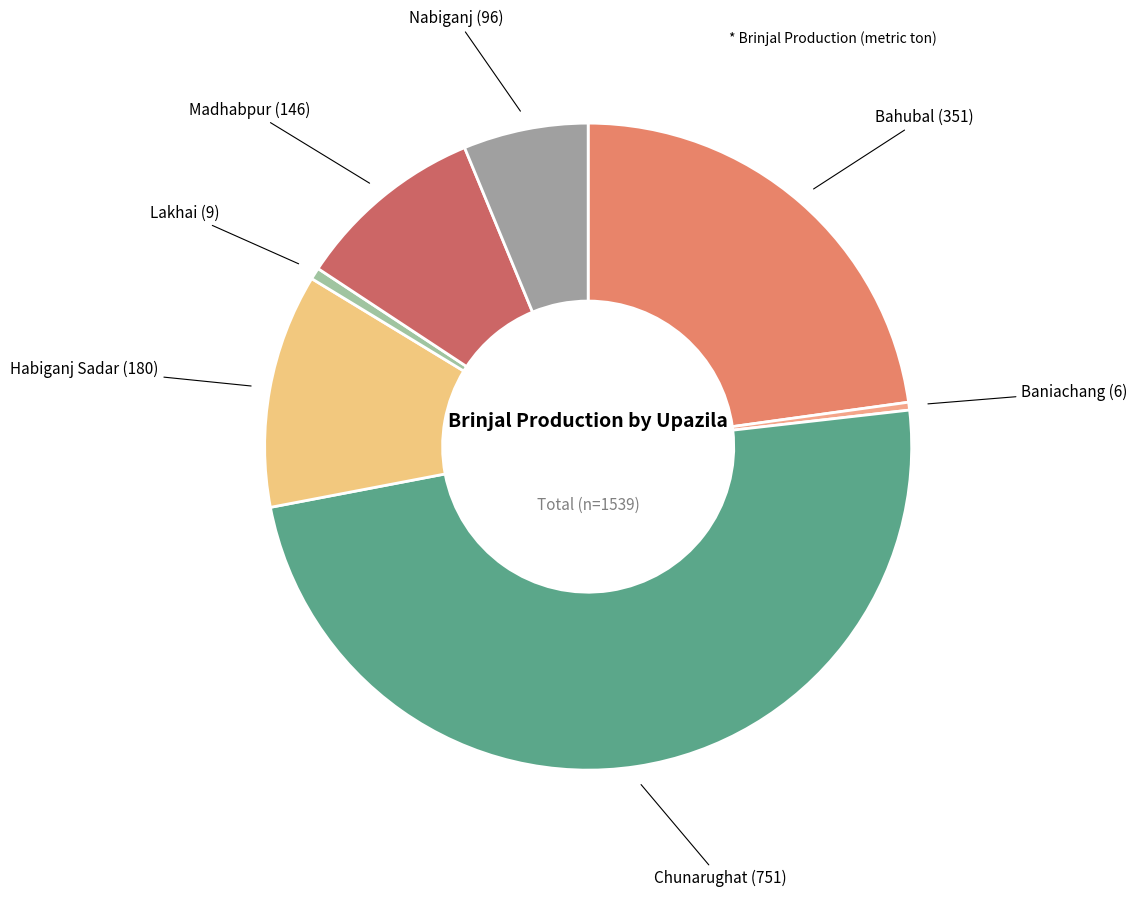

What is the largest slice in the pie chart?

Chunarughat